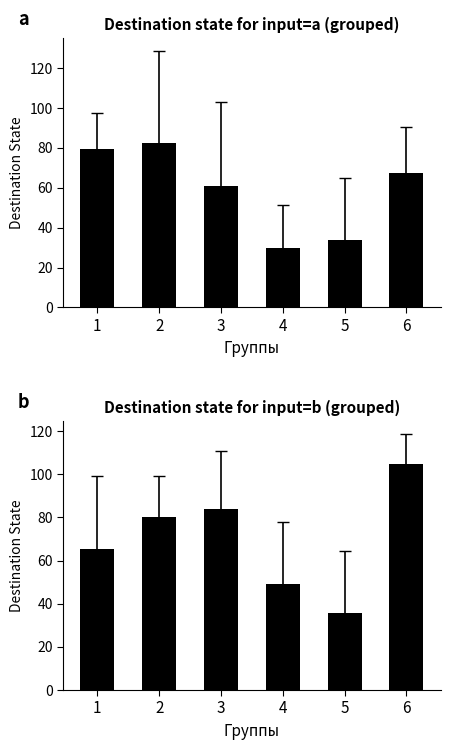

How many values in the input=a series are below 67?

3